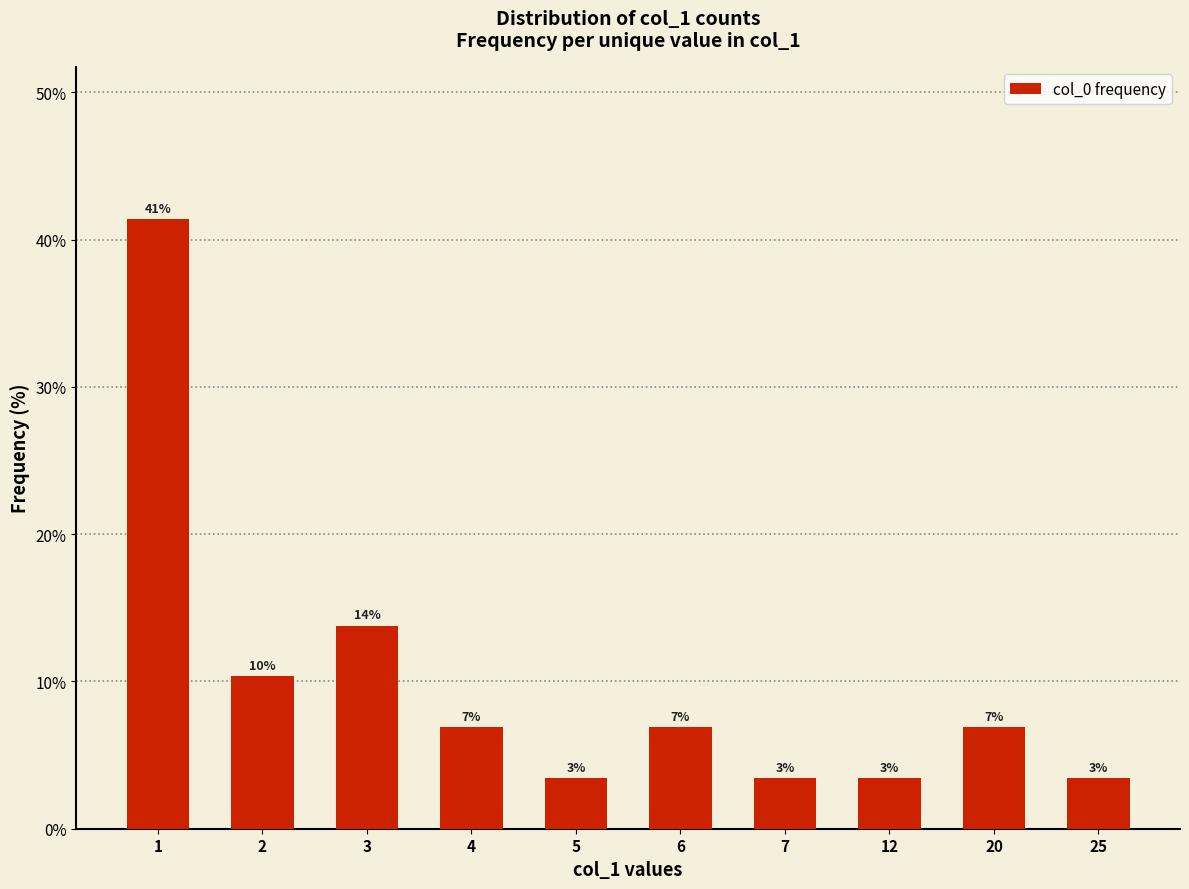

How many bars are there in total?

10